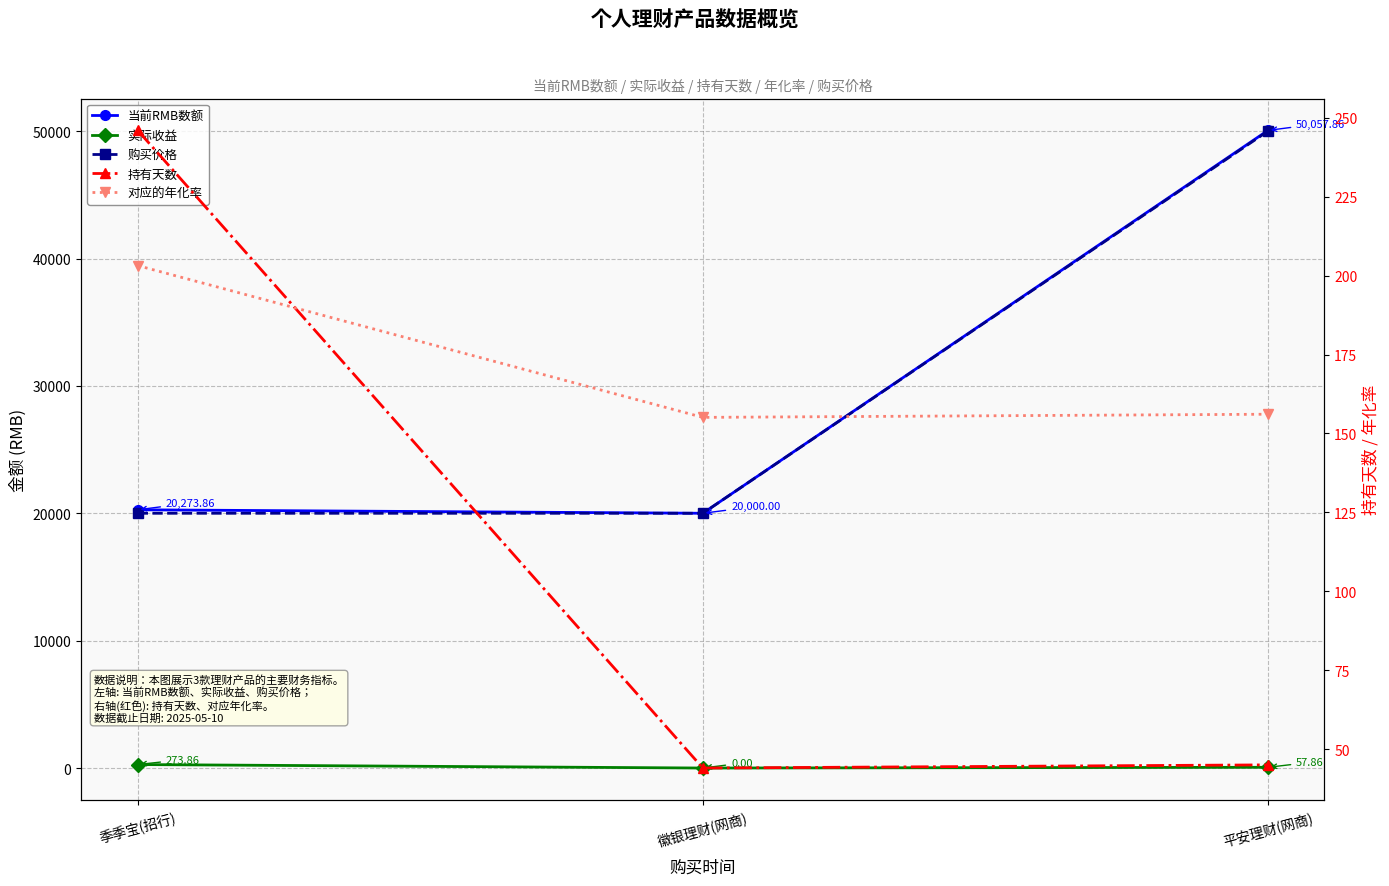

The value of 持有天数 at 季季宝(招行) is 58.4. True or false?

False